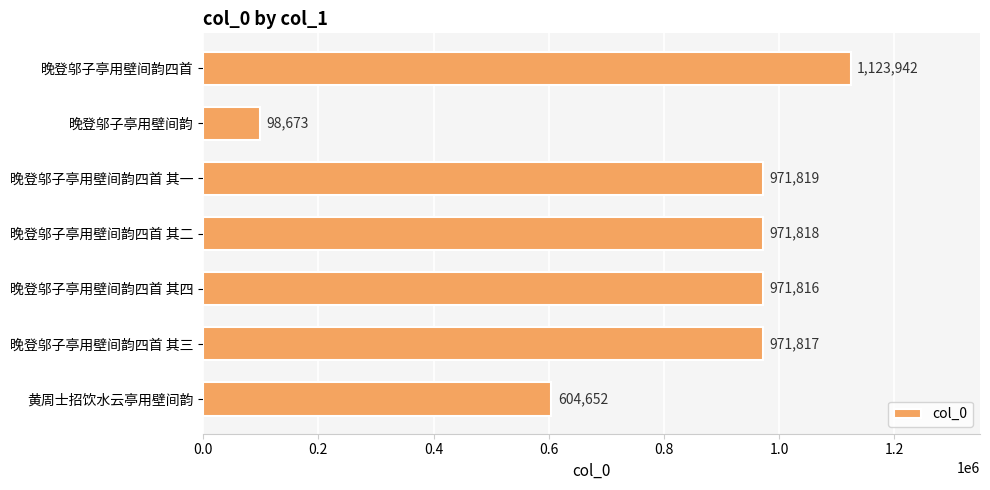

How many categories are shown in the chart?

7